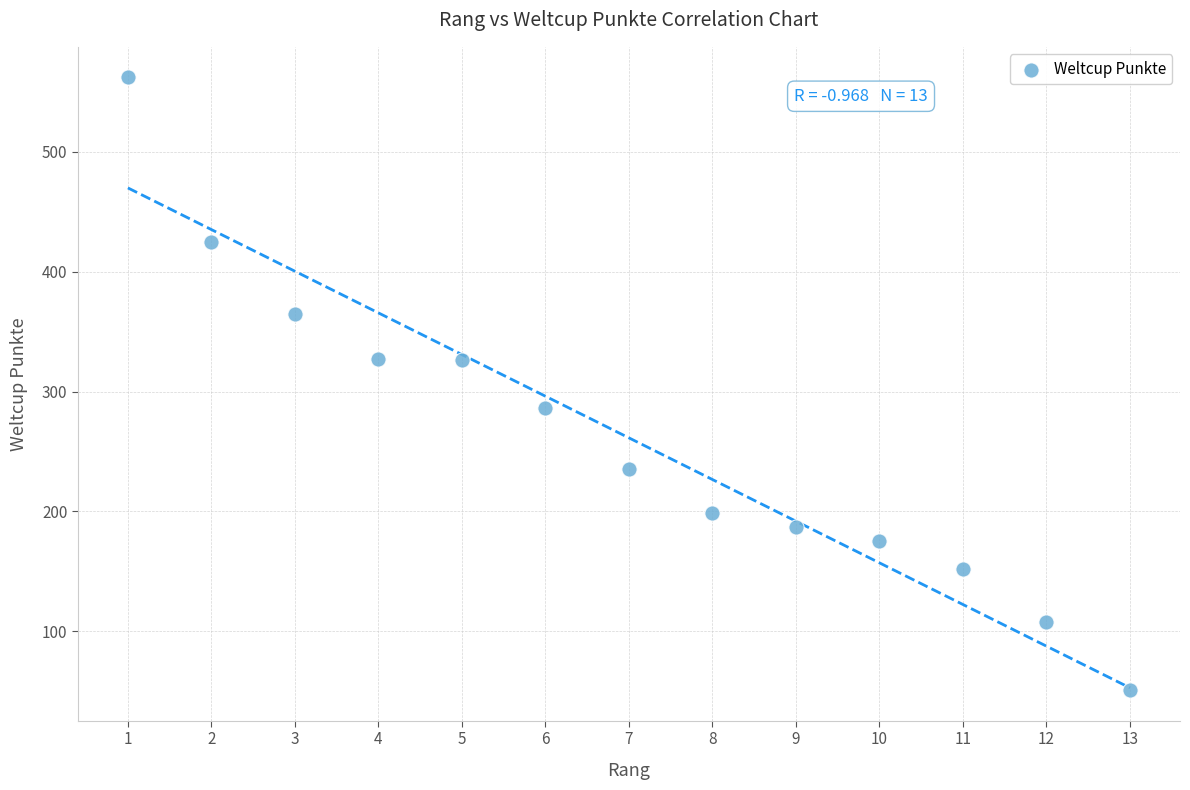

What is the range of X values (max minus min)?

12